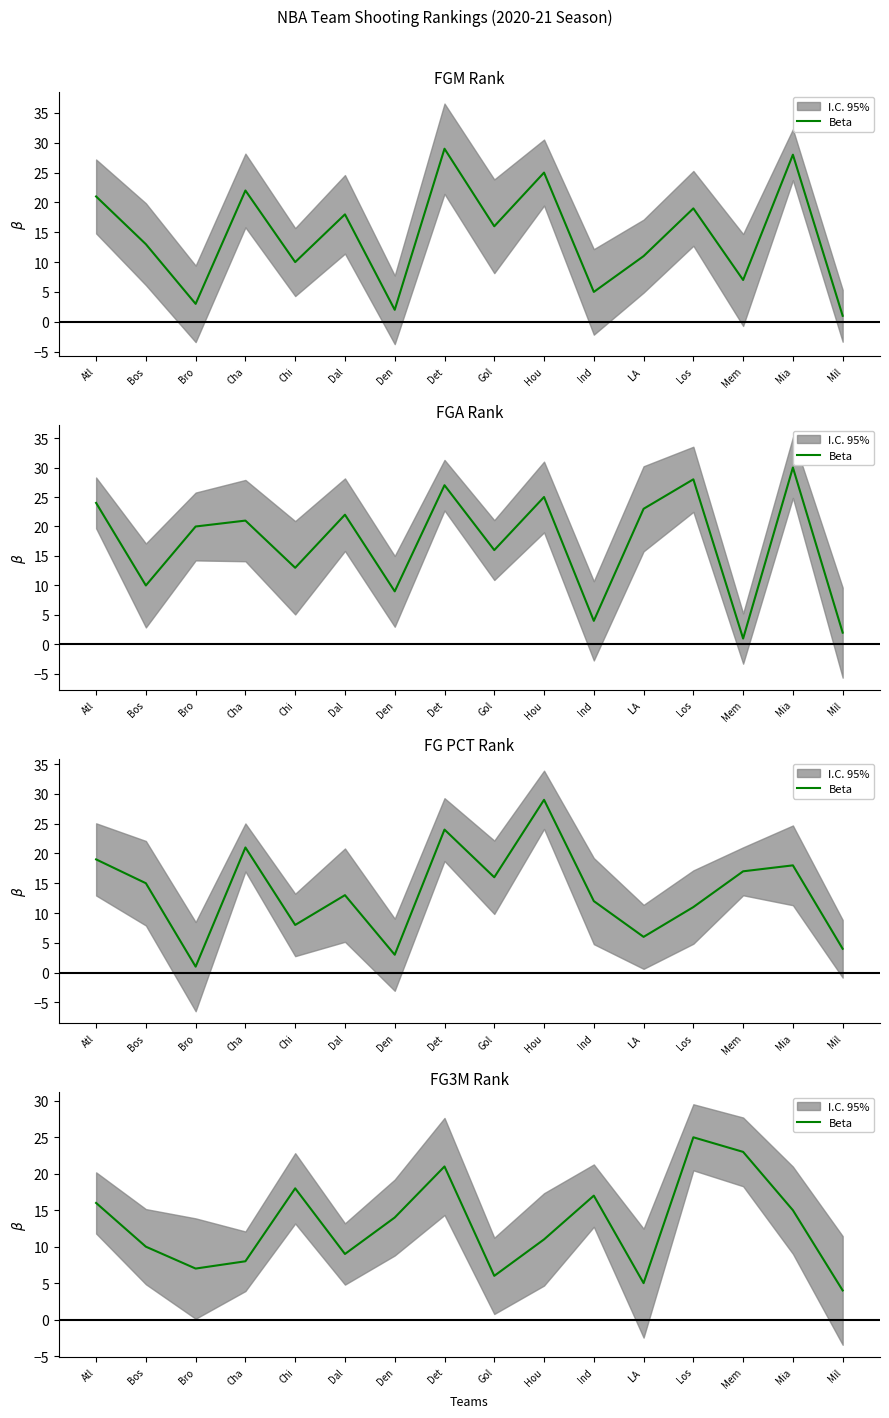

What is the value of the 6th point from the left?

9